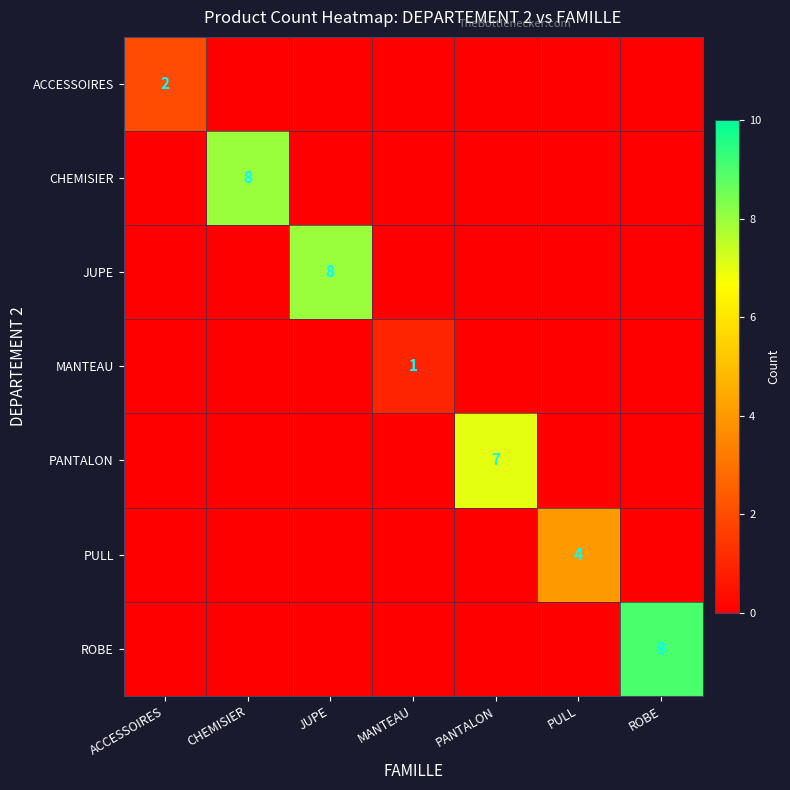

The value of PANTALON at PANTALON is 7. True or false?

True